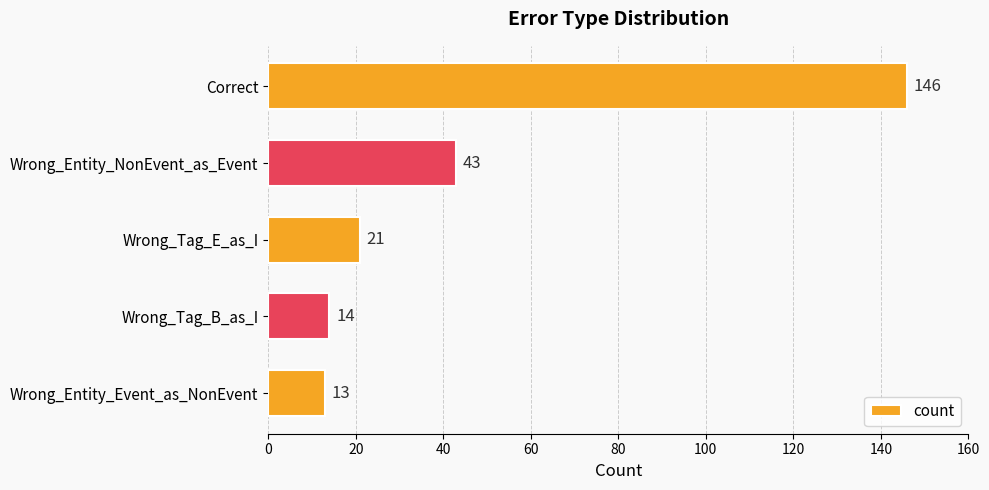

List the labels in order of value, largest first.

Correct, Wrong_Entity_NonEvent_as_Event, Wrong_Tag_E_as_I, Wrong_Tag_B_as_I, Wrong_Entity_Event_as_NonEvent